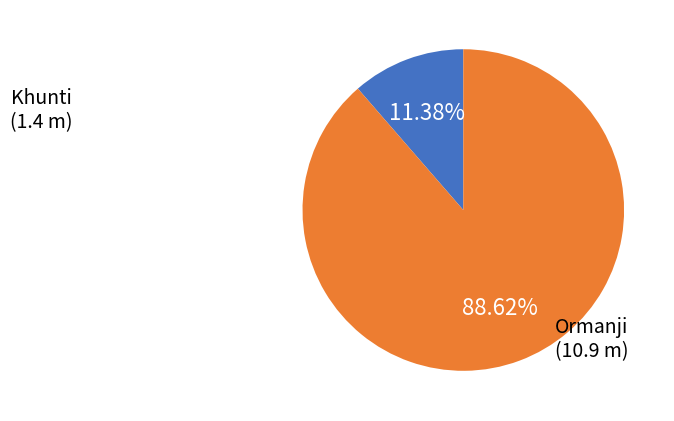

The Khunti slice represents 11% of the pie. True or false?

True